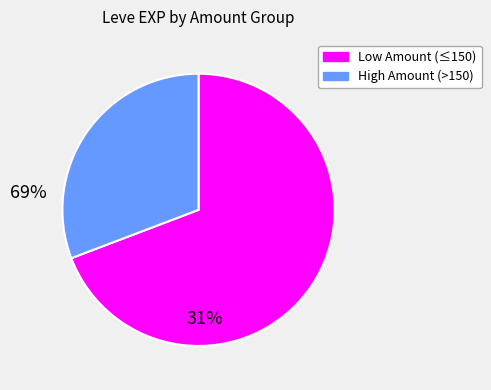

Is there any slice that represents more than half of the pie?

Yes